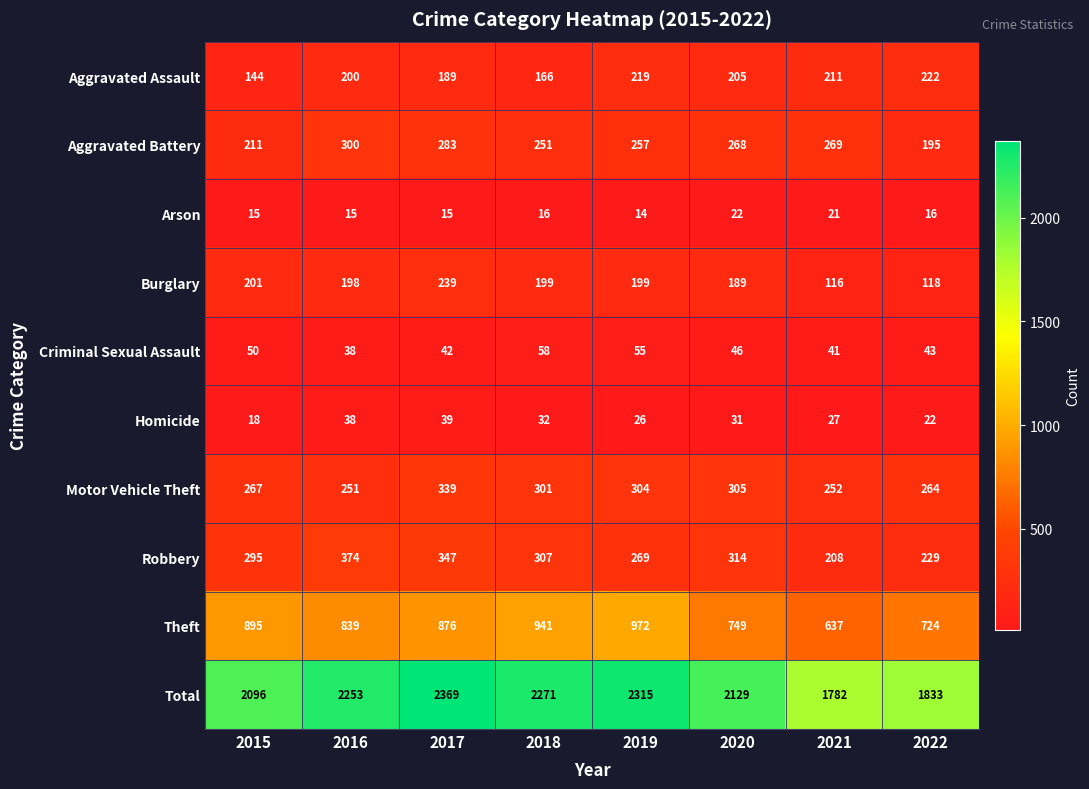

List the series in order of their peak value, lowest first.

Arson, Homicide, Criminal Sexual Assault, Aggravated Assault, Burglary, Aggravated Battery, Motor Vehicle Theft, Robbery, Theft, Total